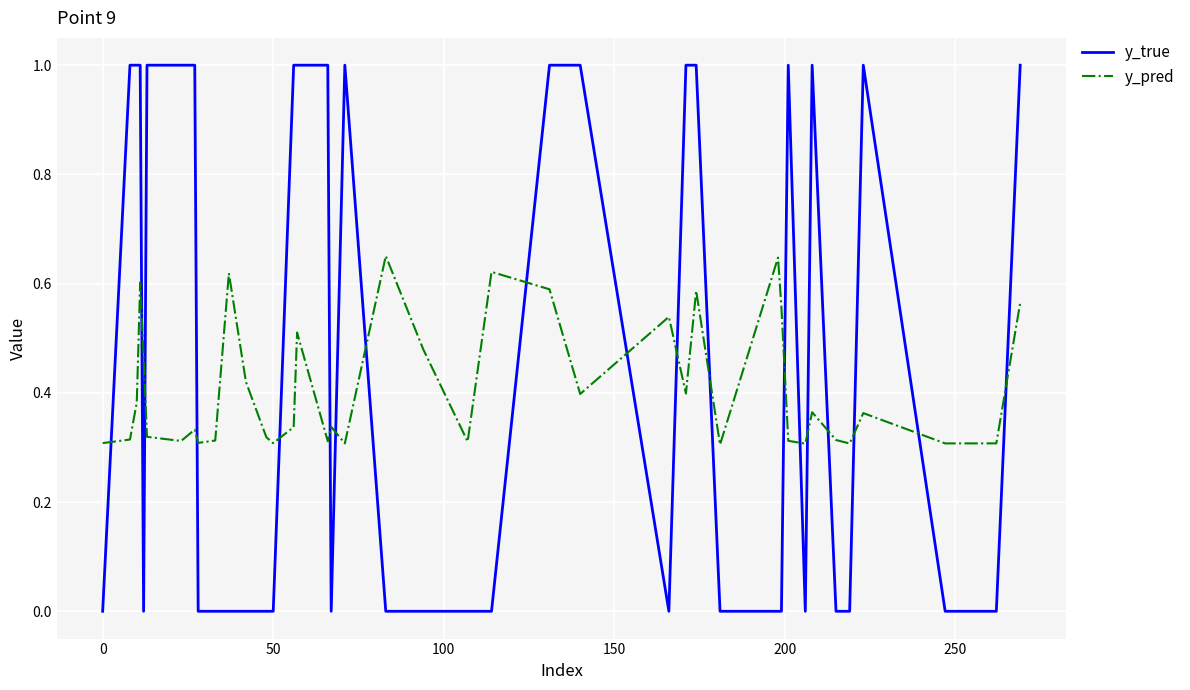

Which series has the widest spread of values?

y_true